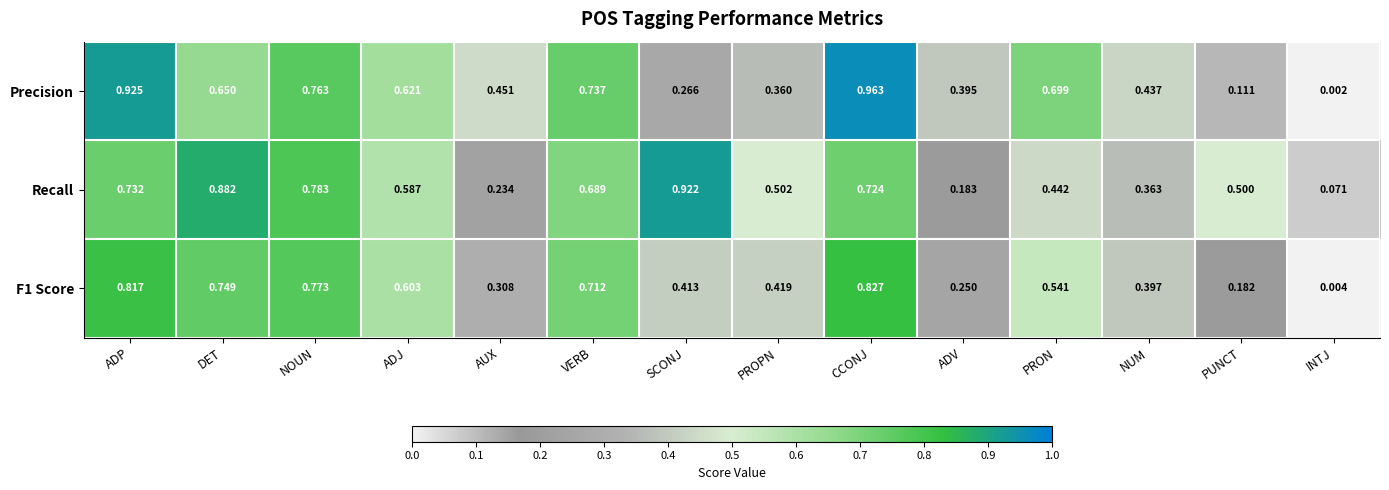

Which series changed the most between ADP and DET?

Precision